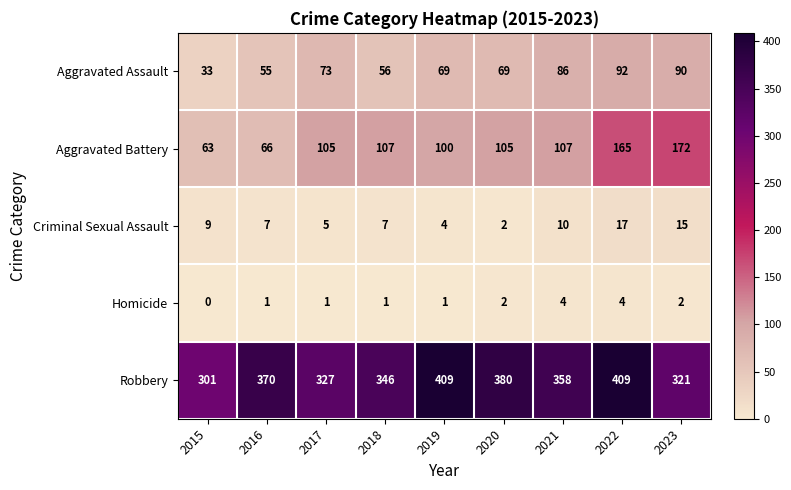

How many distinct data groups are displayed?

5